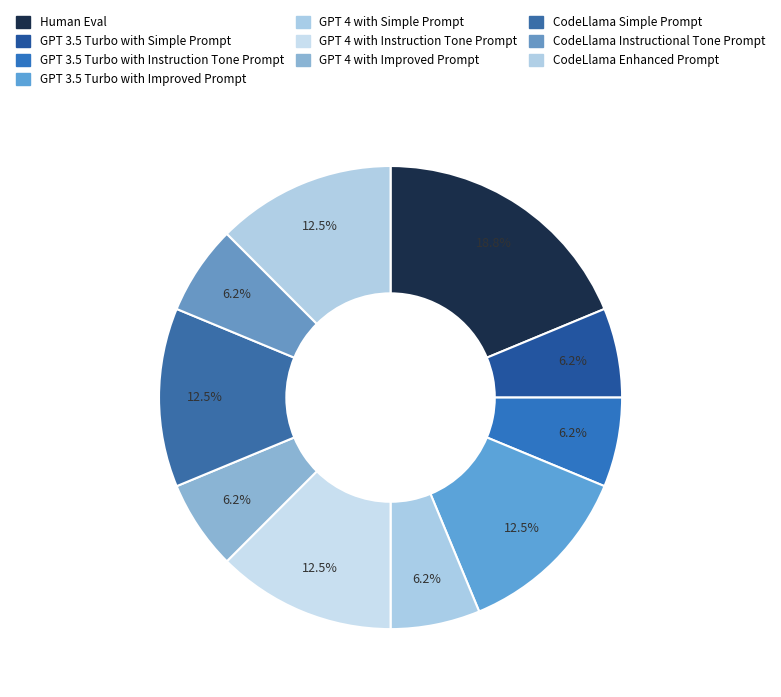

To the nearest percent, what percentage of the pie is GPT 4 with Simple Prompt?

6%